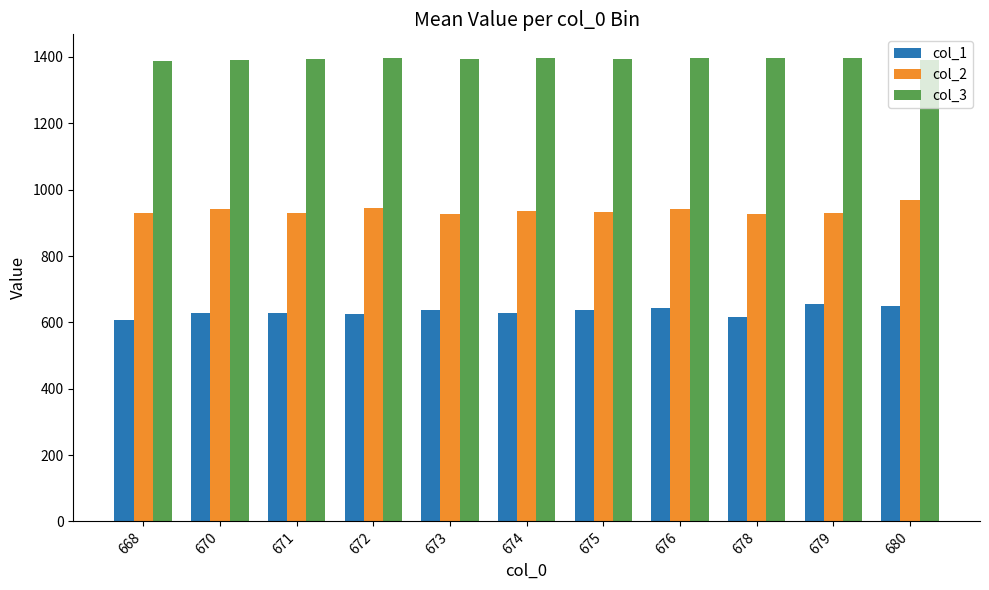

Which series has the largest total across all categories?

col_3